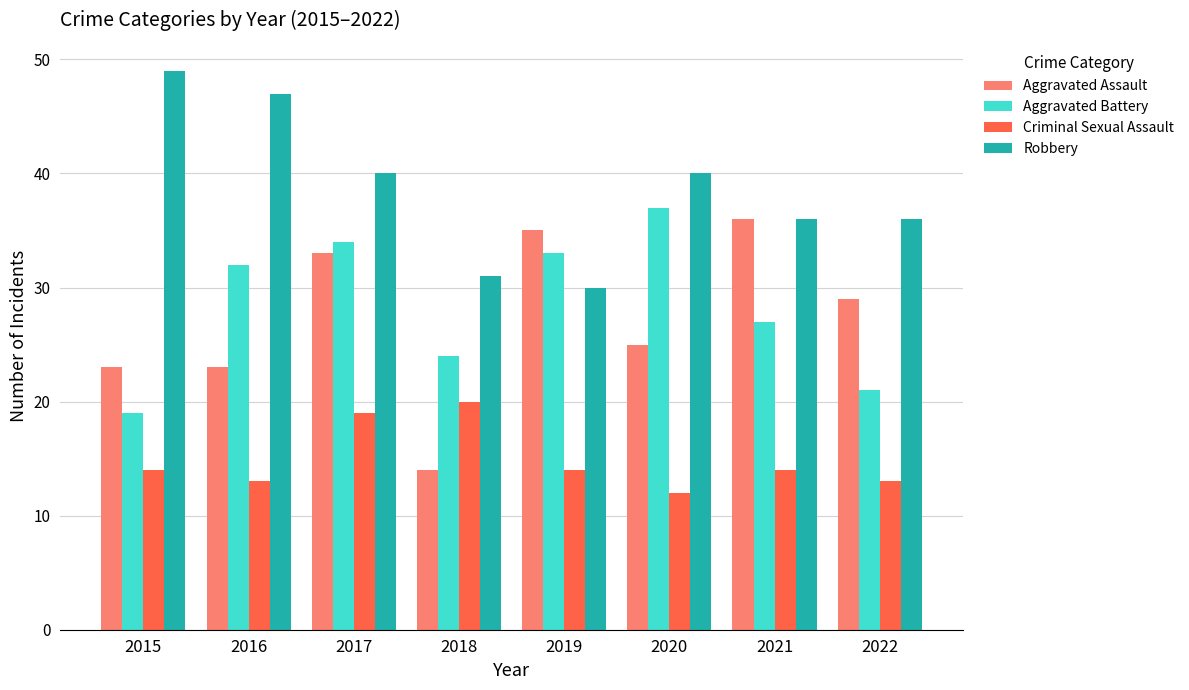

What is the average value of the Criminal Sexual Assault series?

15